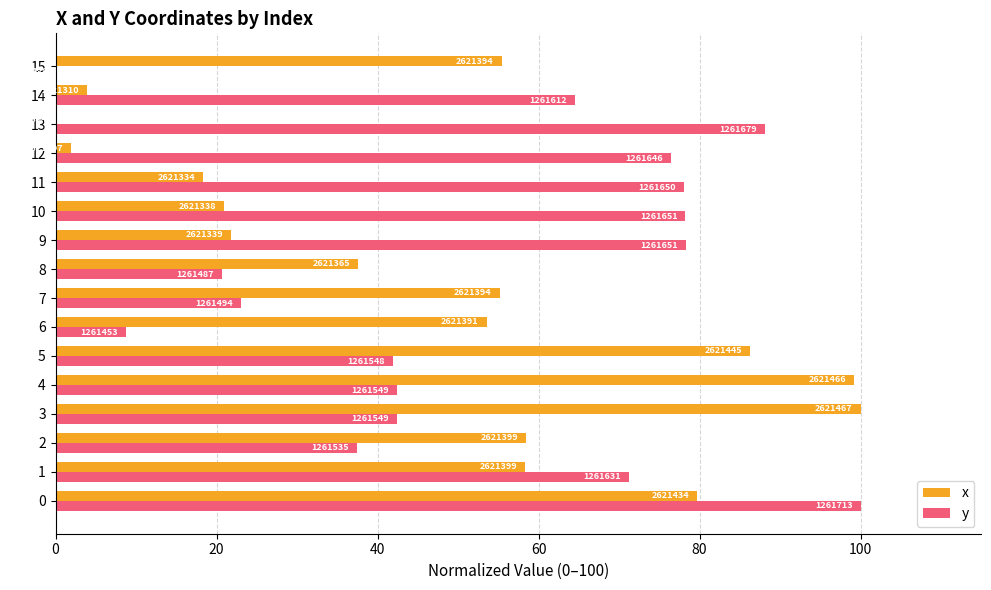

What are all the series names shown in the legend?

x, y